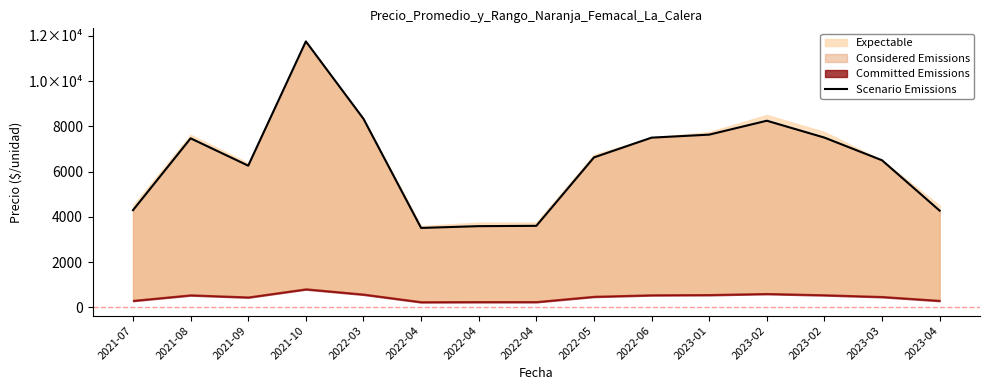

How many points are higher than both their immediate neighbors (excluding endpoints)?

3